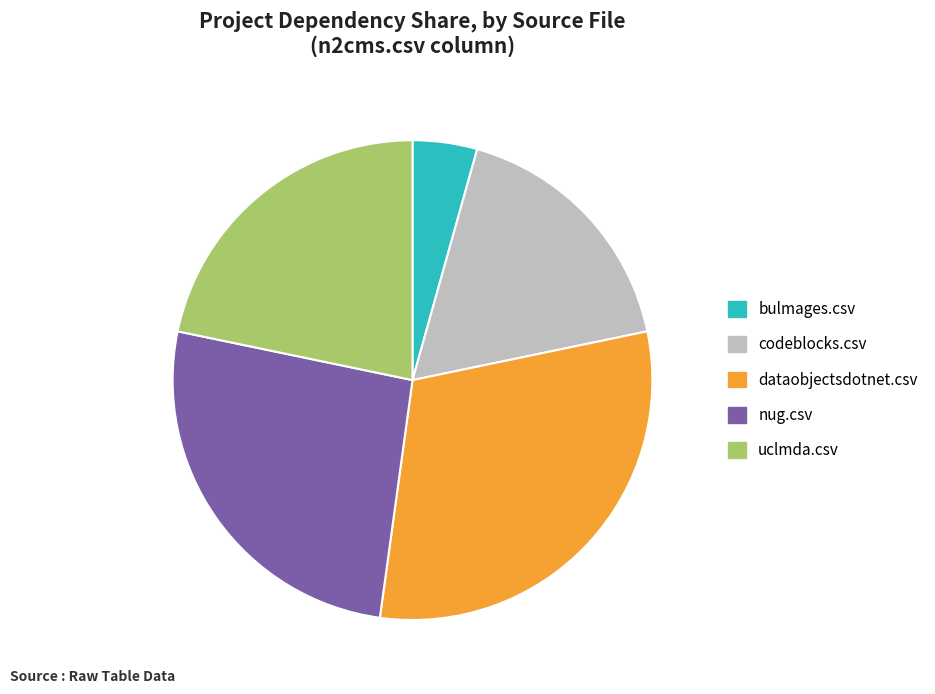

Do bulmages.csv and dataobjectsdotnet.csv together represent more than half of the pie?

No